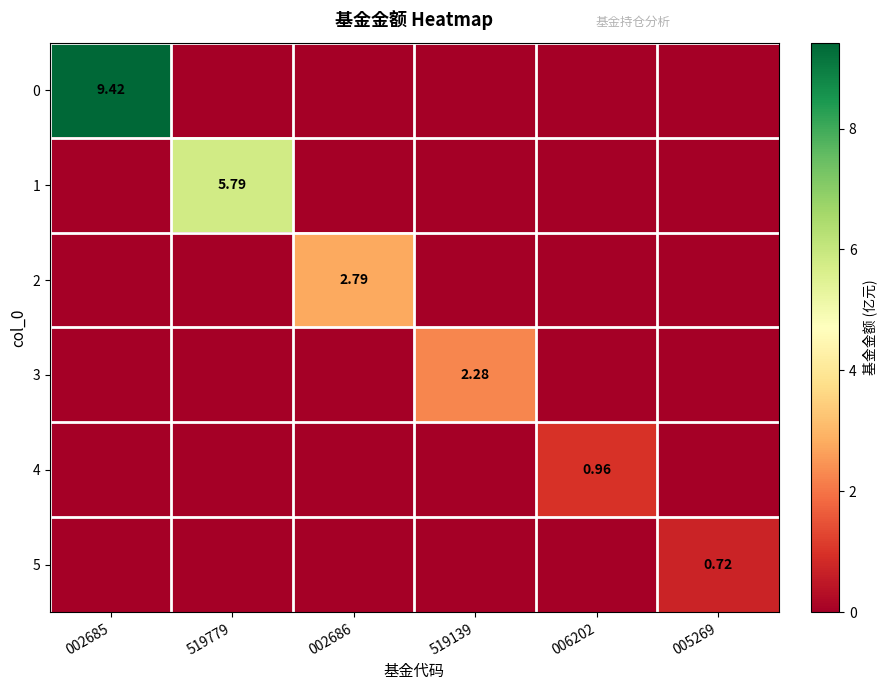

How many positive values does the 0 series have?

1